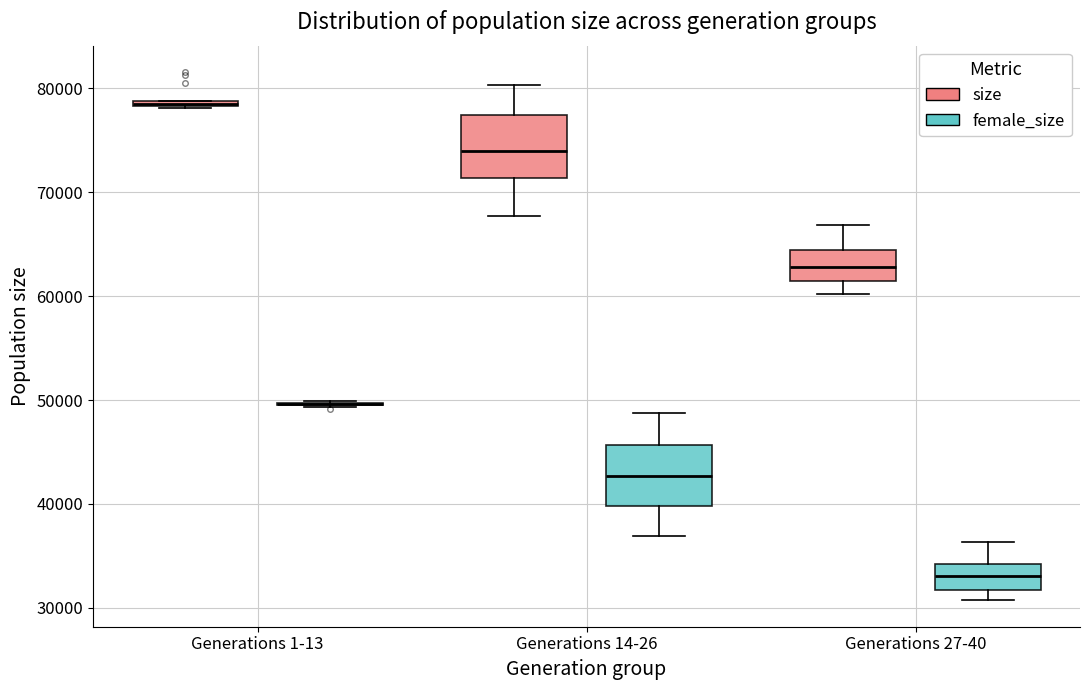

Where does the lower whisker of the box for Generations 14-26 (size) end on the y-axis? The values are not printed on the chart, so give them approximately, as read against the axis.

68000